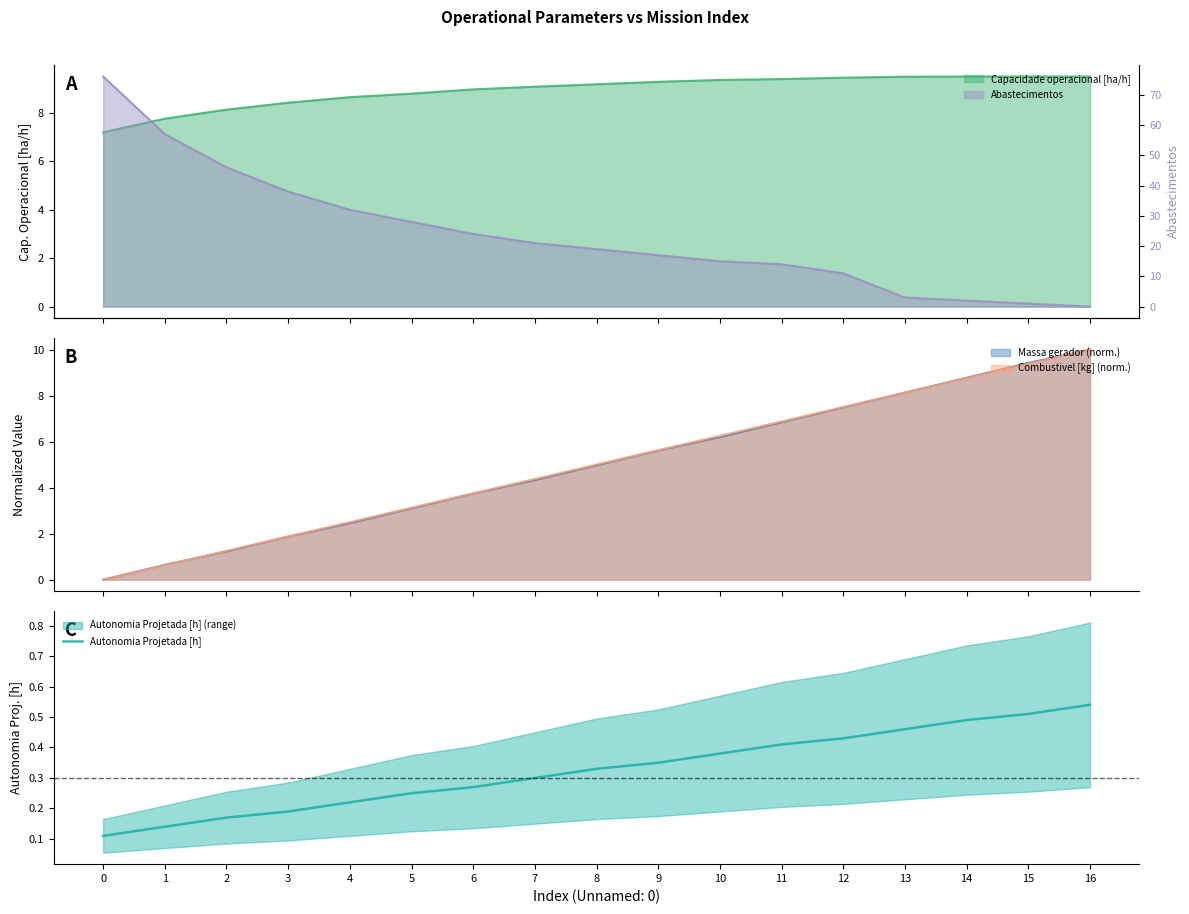

True or false: the data shows 0.1 at 3.

False